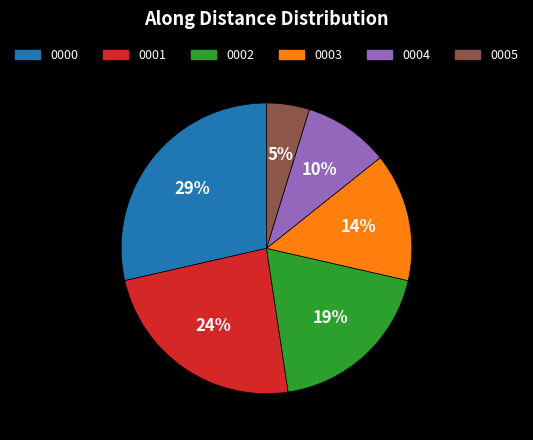

Is there any slice that represents more than half of the pie?

No